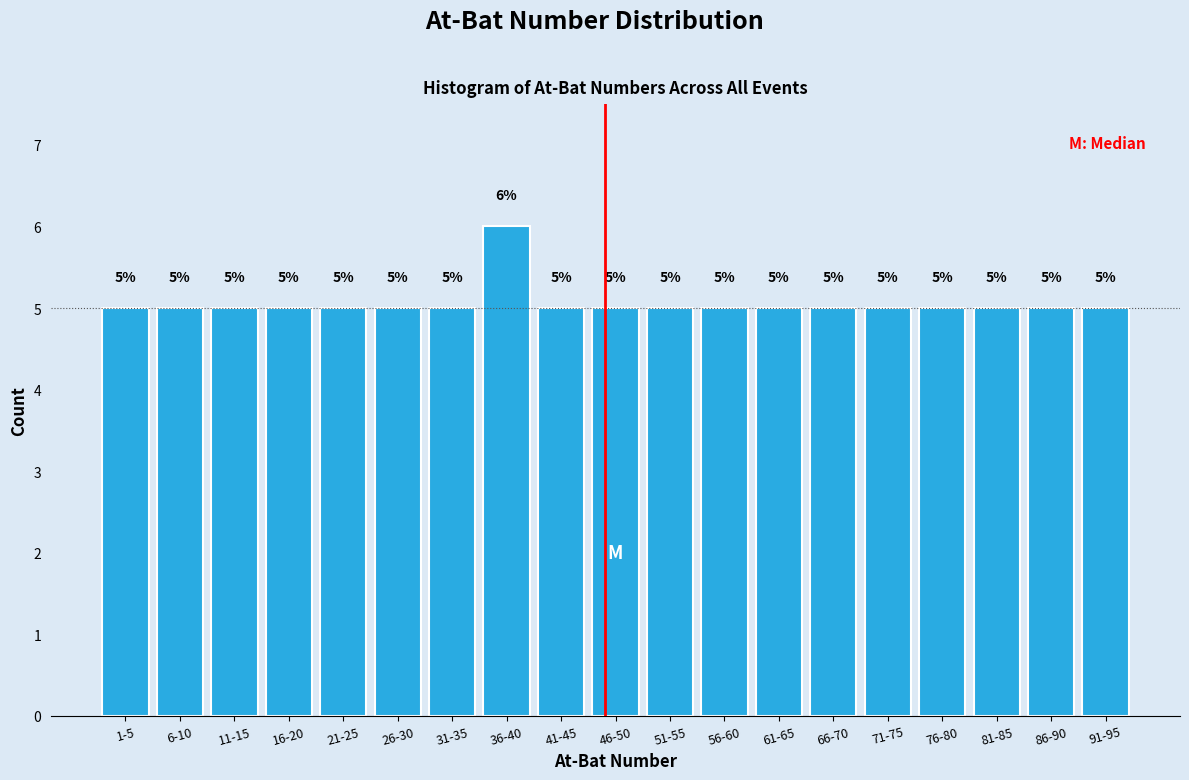

Reading right to left, what are all the values shown in this chart?

91-95=5	86-90=5	81-85=5	76-80=5	71-75=5	66-70=5	61-65=5	56-60=5	51-55=5	46-50=5	41-45=5	36-40=6	31-35=5	26-30=5	21-25=5	16-20=5	11-15=5	6-10=5	1-5=5